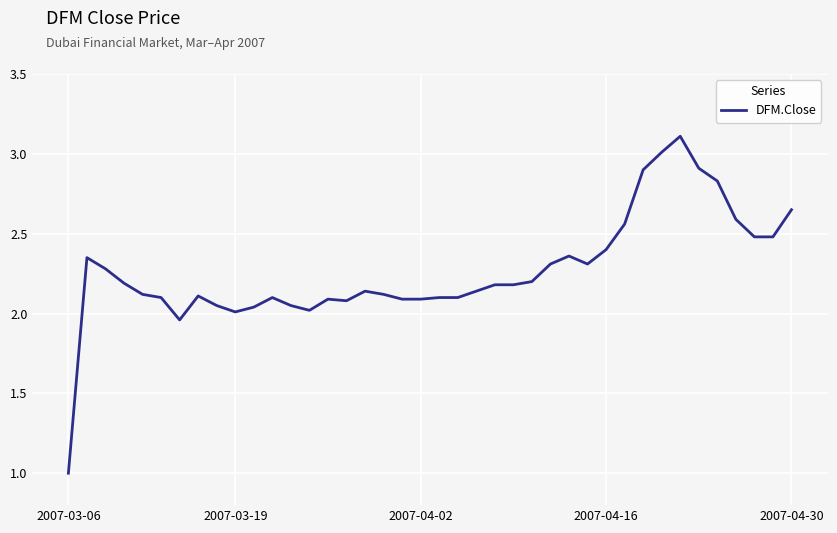

What is the smallest value displayed?

1.0